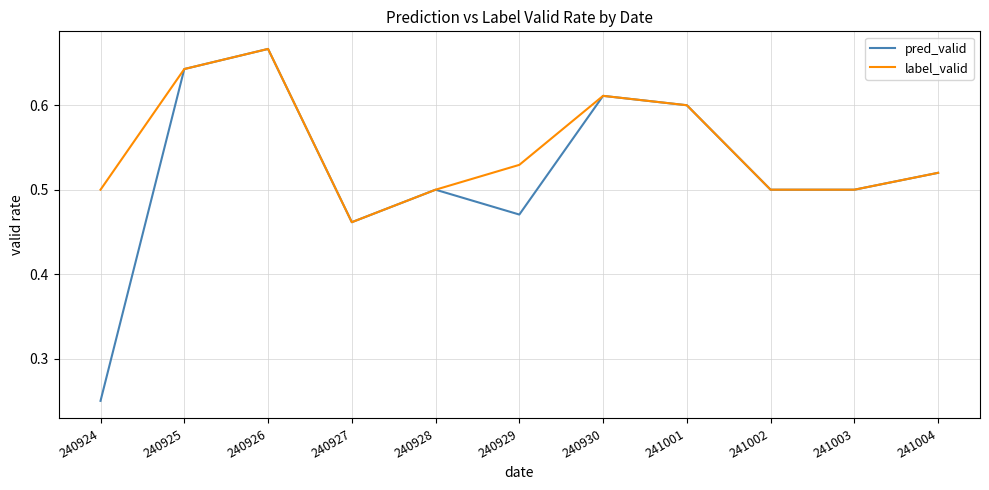

Which category has the highest value in the label_valid series?

240926